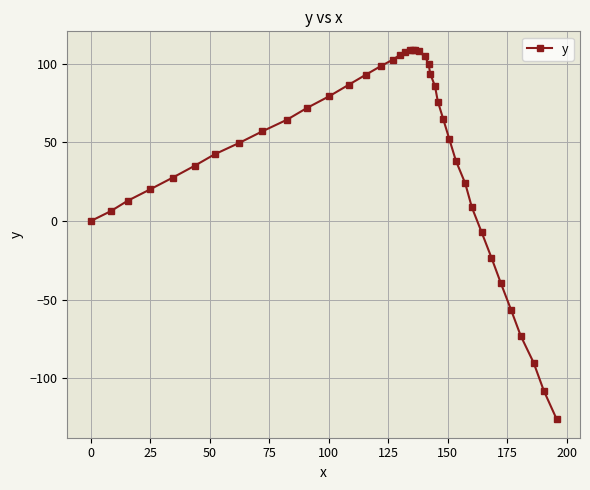

What is the maximum value shown in the chart?

108.9